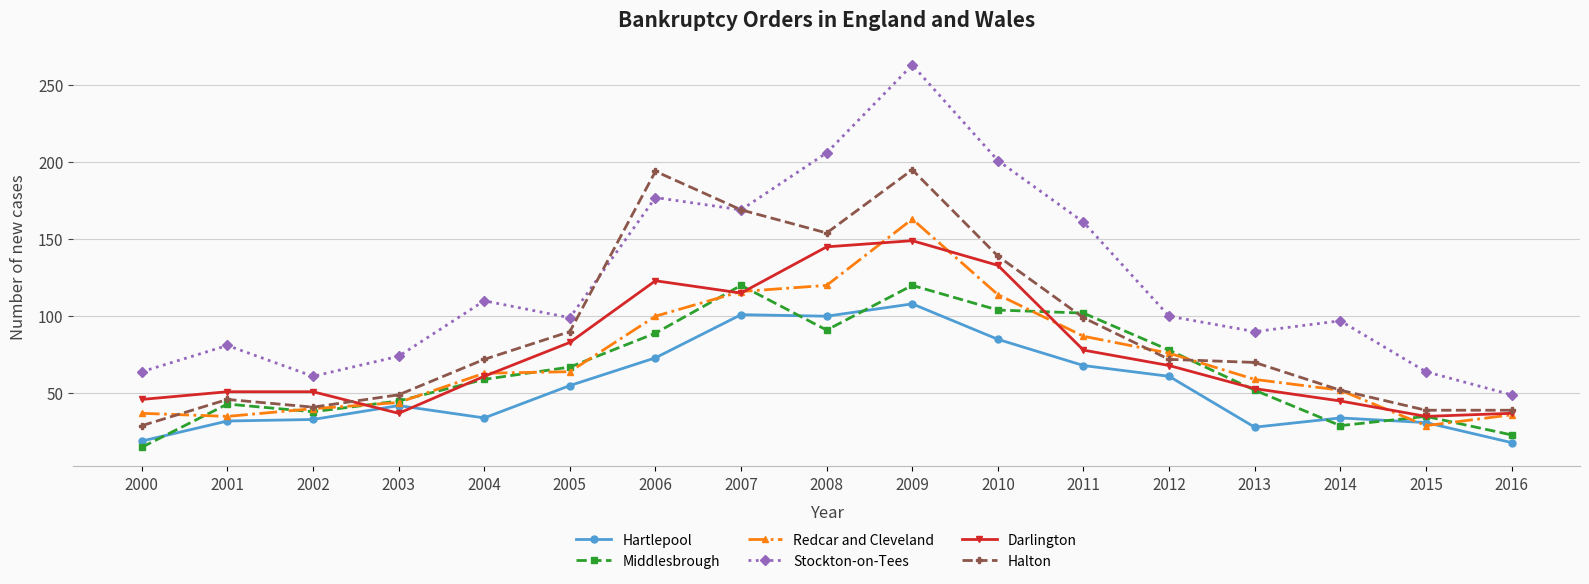

At which category does the chart reach its peak across all series?

2009